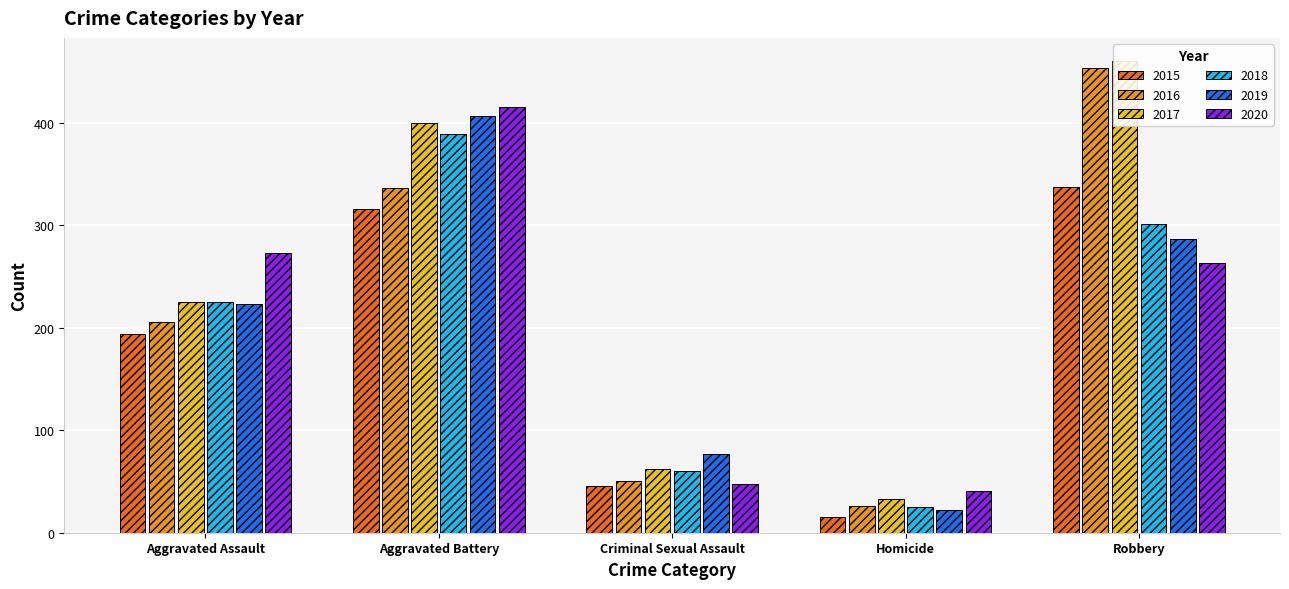

Reading left to right, transcribe all the data shown in this chart.

2015: 194	316	46	15	337
2016: 206	336	50	26	454
2017: 225	400	62	33	460
2018: 225	389	60	25	301
2019: 223	407	77	22	287
2020: 273	416	48	41	263